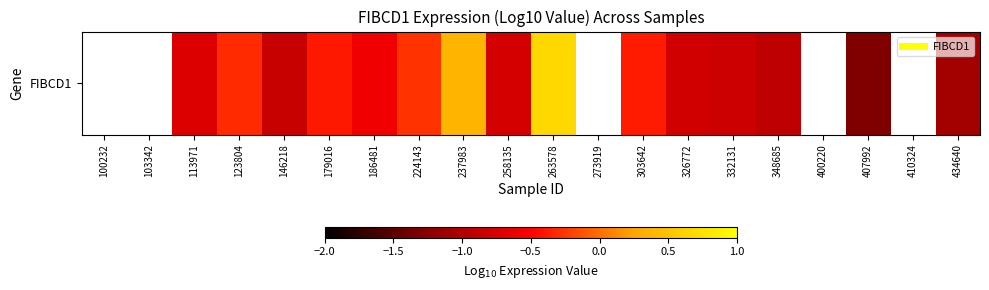

What is the change in value from 348685 to 434640?

-0.2